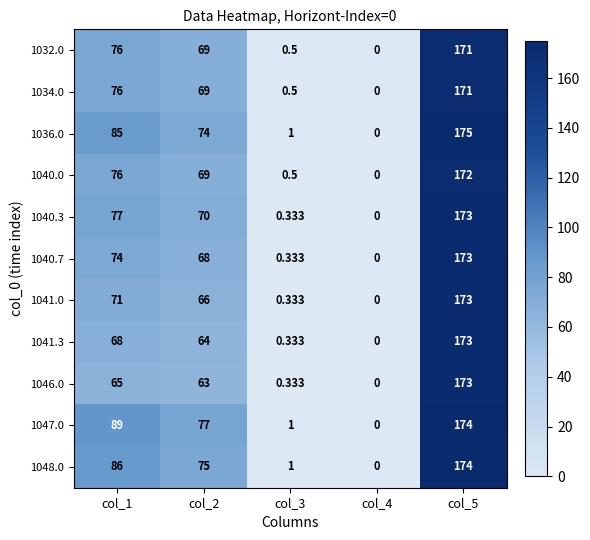

Is the value of 1034.0 at col_2 greater than the value of 1047.0 at col_3?

Yes